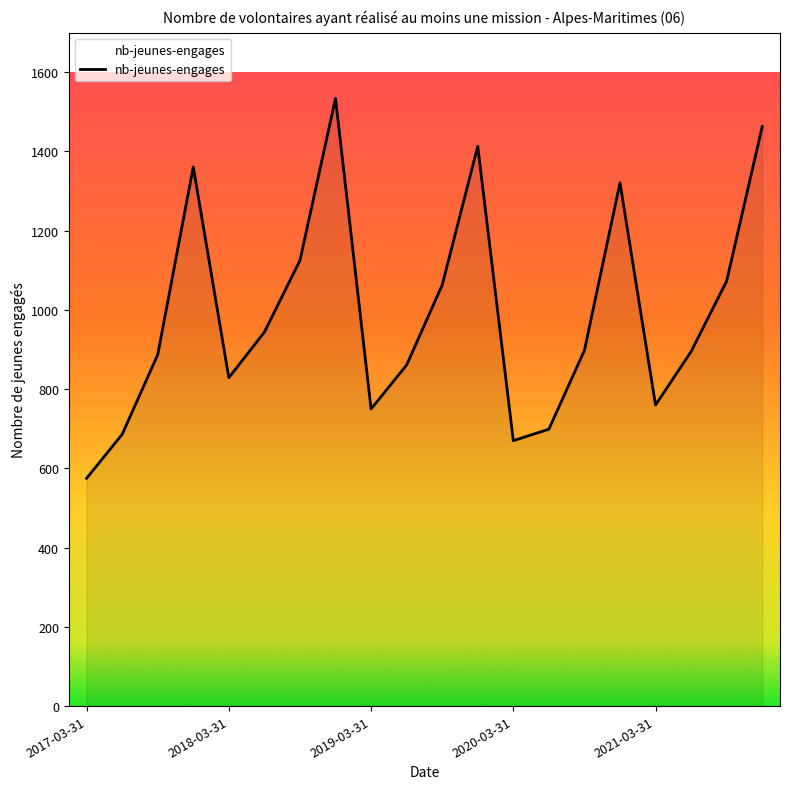

What is the greatest value displayed?

1534